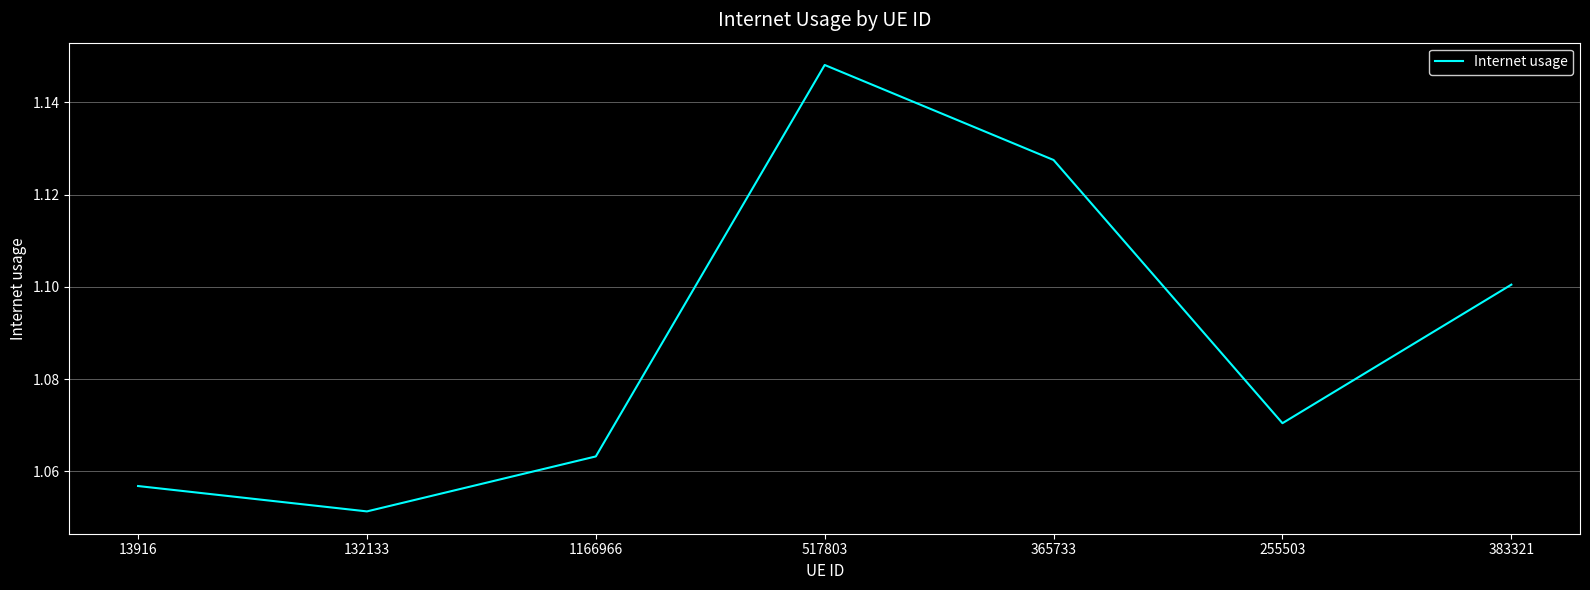

Which has a higher value, 517803 or 383321?

517803